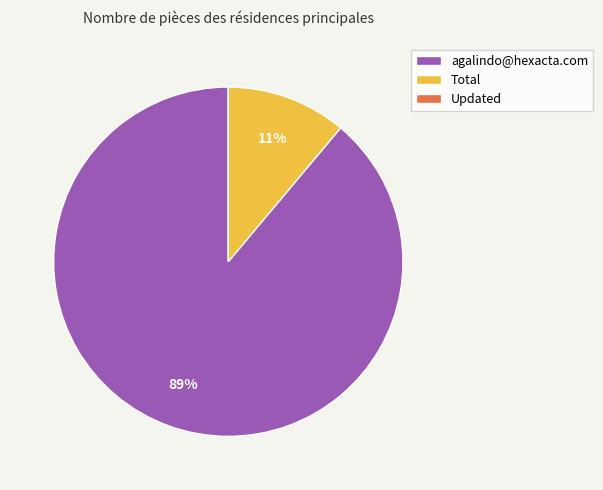

Between Total and agalindo@hexacta.com, which is larger?

agalindo@hexacta.com